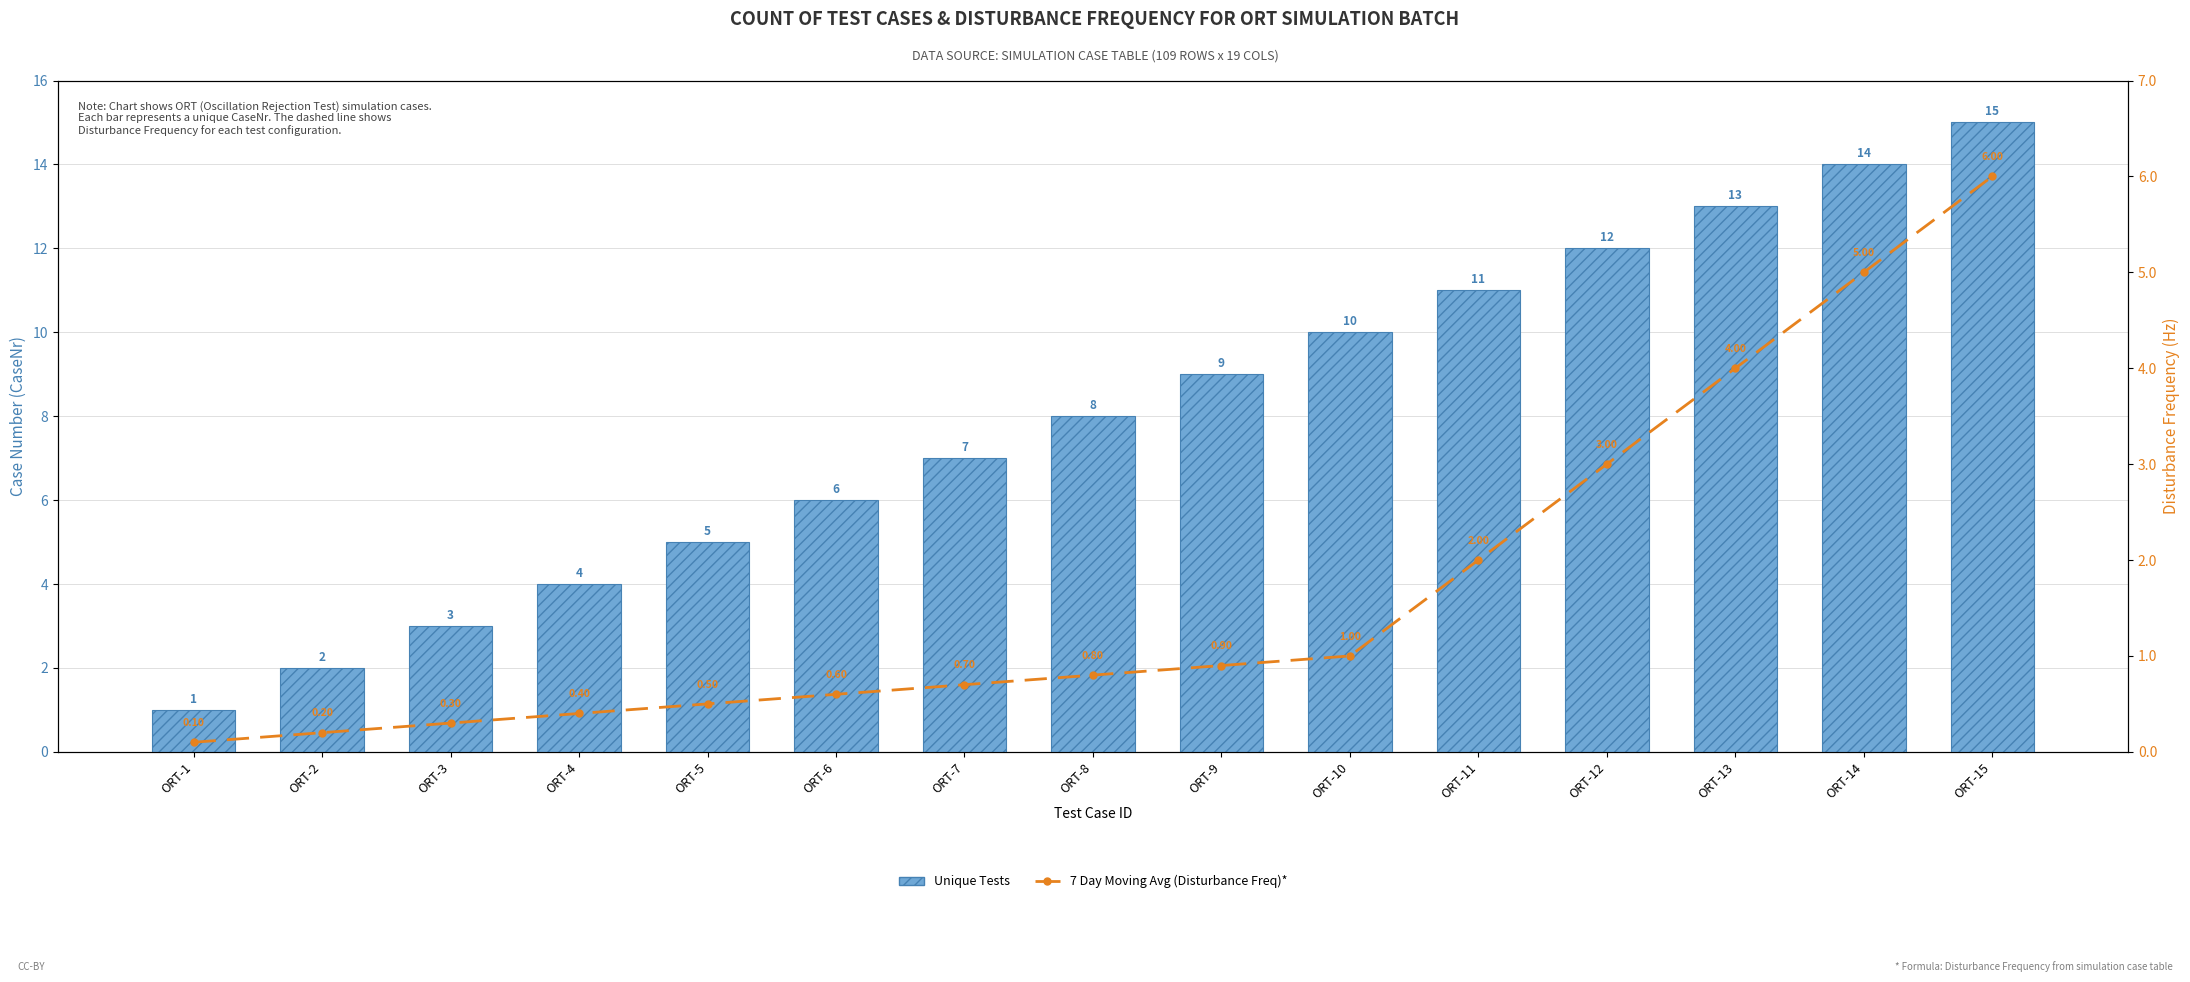

Rank the categories by Unique Tests value from lowest to highest.

ORT-1, ORT-2, ORT-3, ORT-4, ORT-5, ORT-6, ORT-7, ORT-8, ORT-9, ORT-10, ORT-11, ORT-12, ORT-13, ORT-14, ORT-15